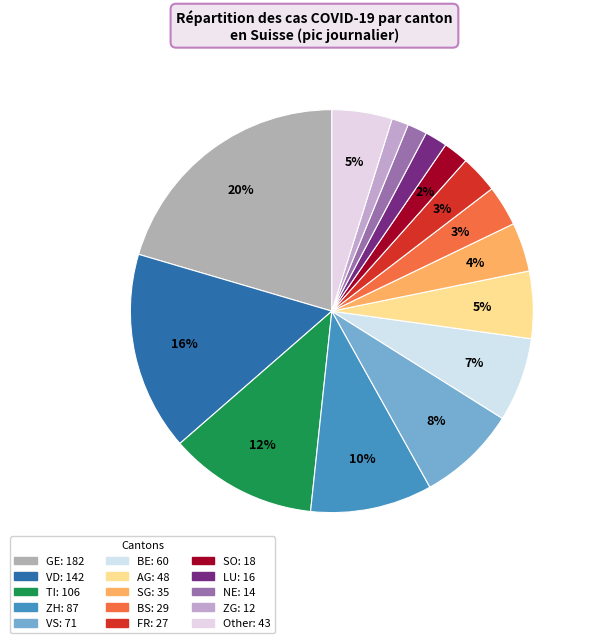

What is the change in value from VD to SO?

-124